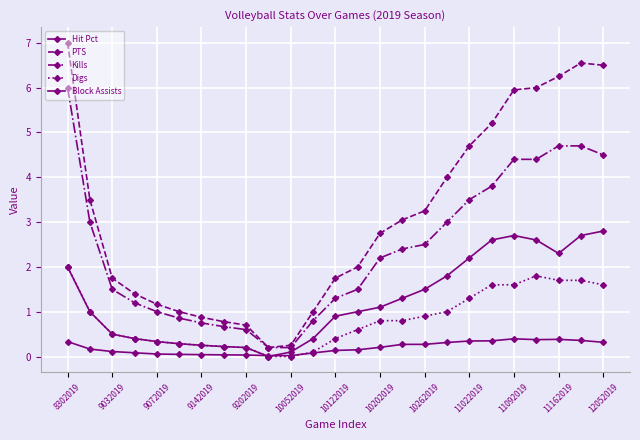

Count the number of categories in the chart.

25